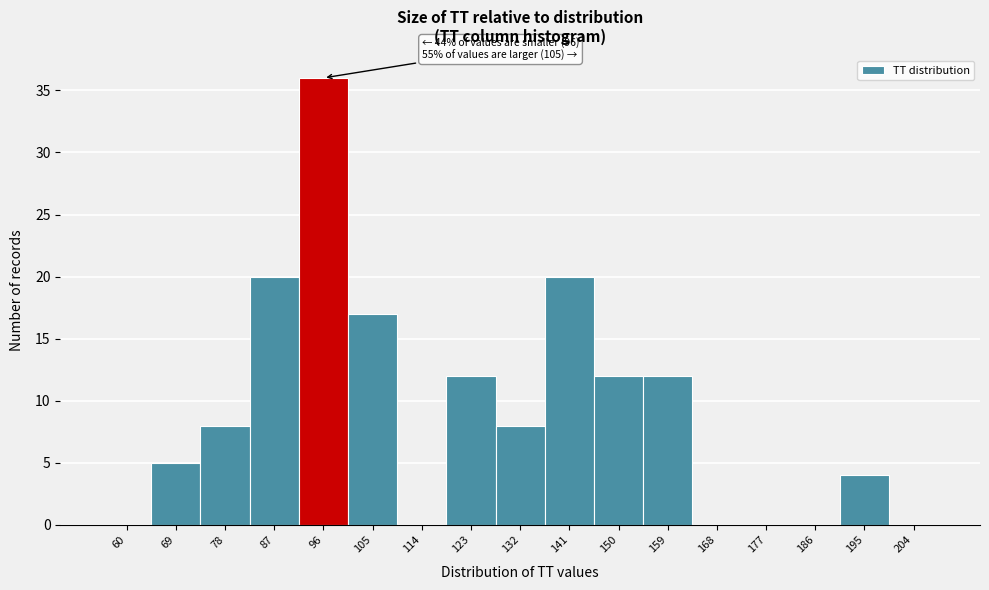

Reading right to left, transcribe all the data shown in this chart.

204=0	195=4	186=0	177=0	168=0	159=12	150=12	141=20	132=8	123=12	114=0	105=17	96=36	87=20	78=8	69=5	60=0